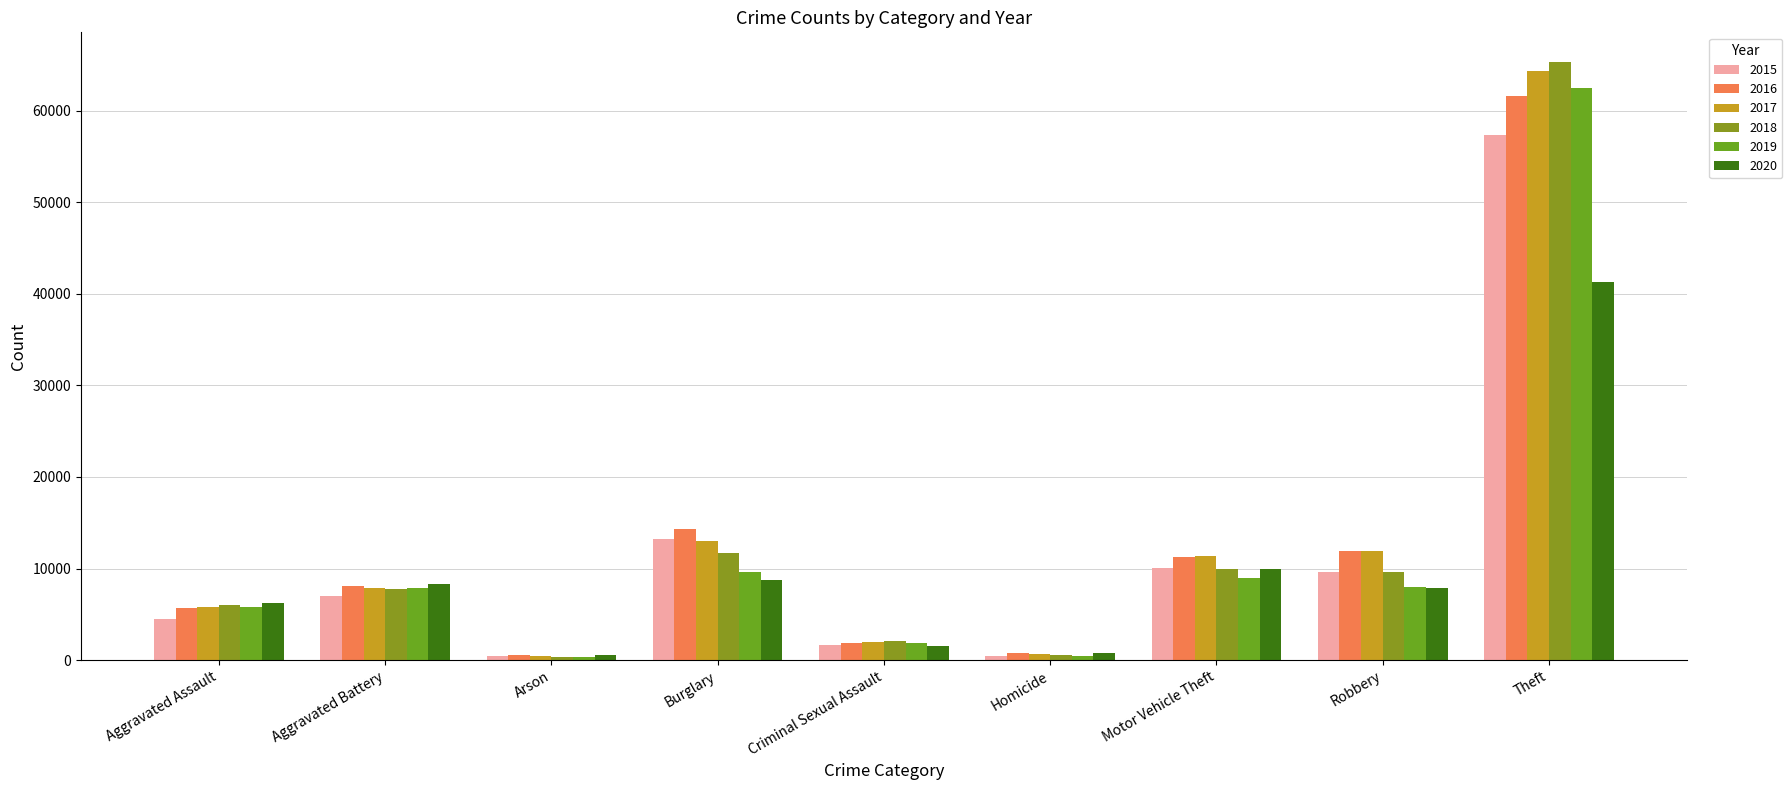

Reading left to right, extract all data points from this chart.

2015: Aggravated Assault=4480	Aggravated Battery=7019	Arson=448	Burglary=13184	Criminal Sexual Assault=1705	Homicide=496	Motor Vehicle Theft=10068	Robbery=9638	Theft=57351
2016: Aggravated Assault=5713	Aggravated Battery=8086	Arson=515	Burglary=14289	Criminal Sexual Assault=1854	Homicide=786	Motor Vehicle Theft=11285	Robbery=11960	Theft=61623
2017: Aggravated Assault=5793	Aggravated Battery=7845	Arson=444	Burglary=13001	Criminal Sexual Assault=1979	Homicide=672	Motor Vehicle Theft=11380	Robbery=11880	Theft=64386
2018: Aggravated Assault=6002	Aggravated Battery=7735	Arson=373	Burglary=11747	Criminal Sexual Assault=2039	Homicide=588	Motor Vehicle Theft=9985	Robbery=9681	Theft=65290
2019: Aggravated Assault=5841	Aggravated Battery=7858	Arson=376	Burglary=9638	Criminal Sexual Assault=1921	Homicide=499	Motor Vehicle Theft=8978	Robbery=7995	Theft=62495
2020: Aggravated Assault=6265	Aggravated Battery=8321	Arson=588	Burglary=8758	Criminal Sexual Assault=1494	Homicide=787	Motor Vehicle Theft=9959	Robbery=7855	Theft=41343